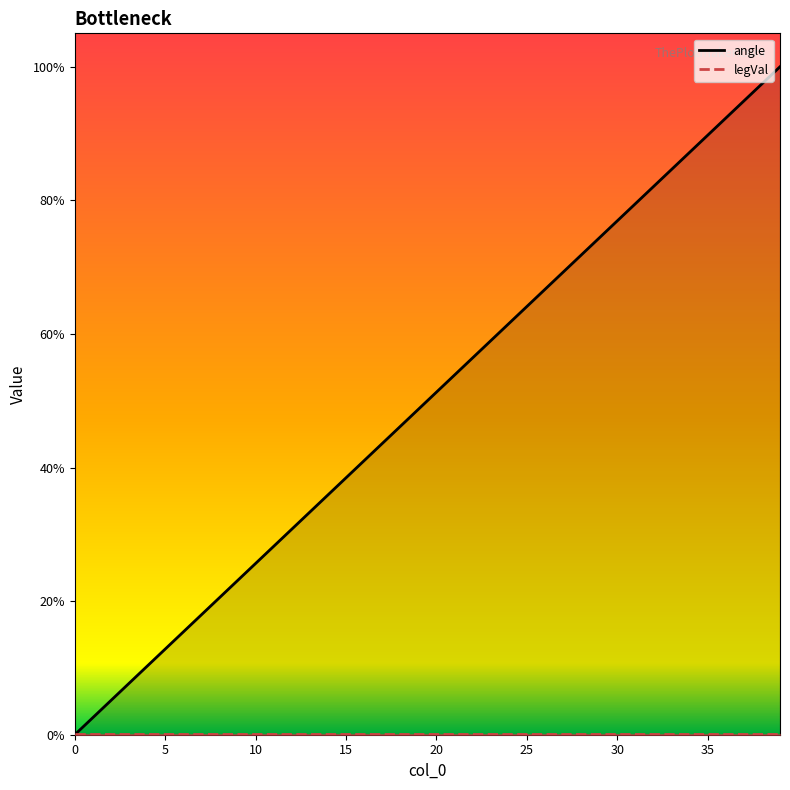

What is the difference between the values at 9 and 28?

0.5